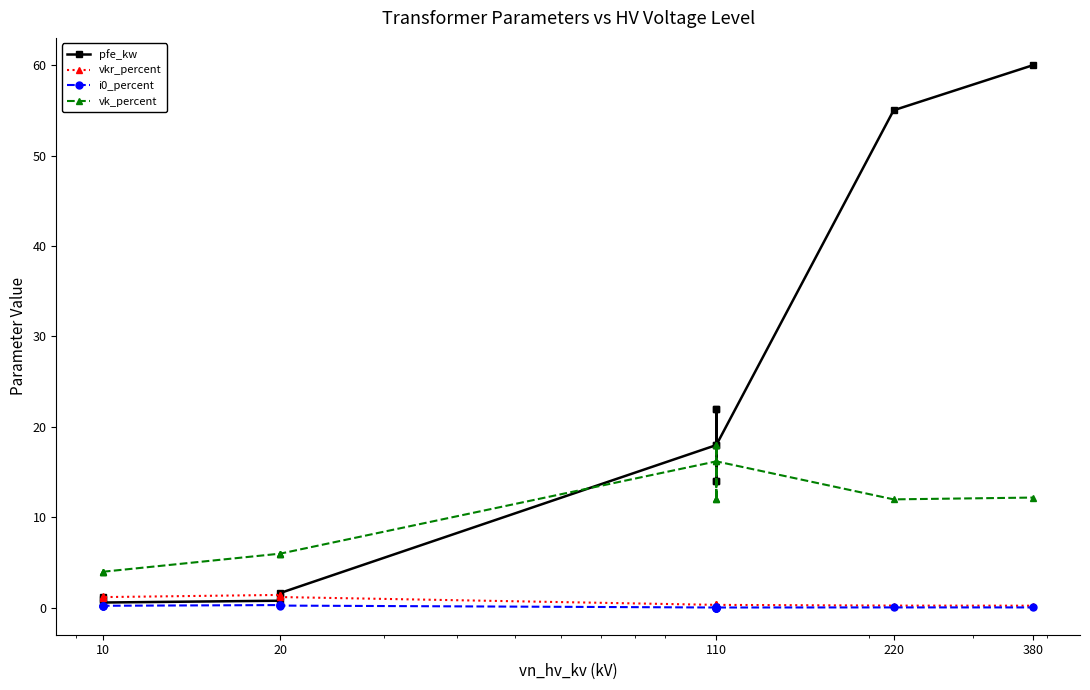

What is the difference between the vkr_percent values at 10 and 110?

0.8